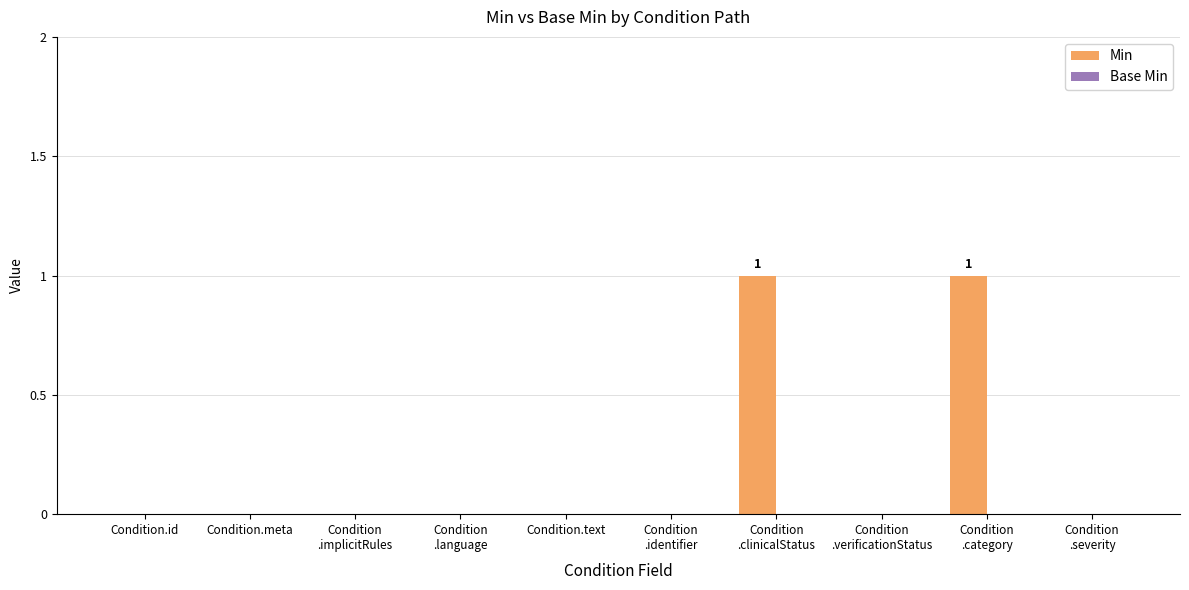

The chart shows a value of 0 at Condition.text. True or false?

True